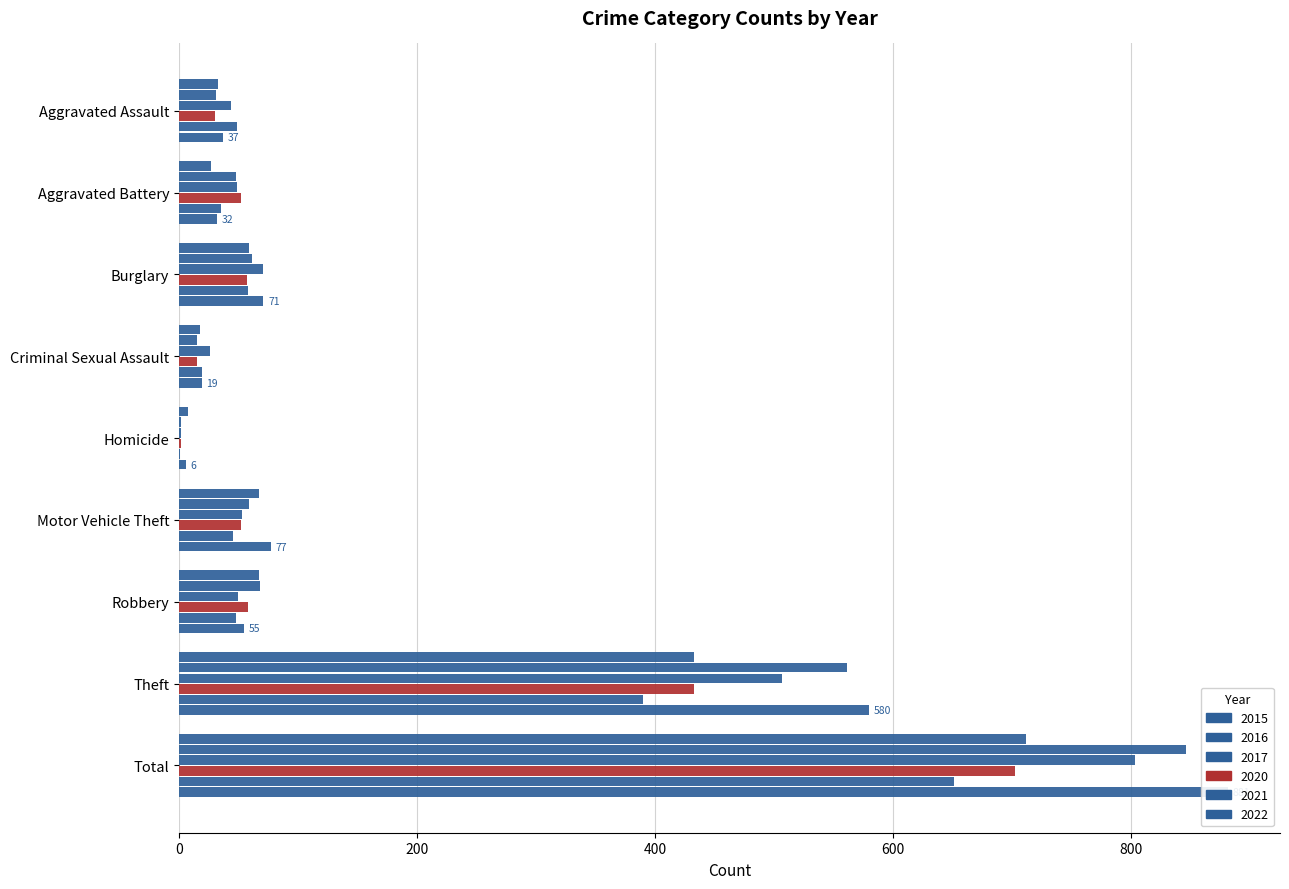

At which label does 2015 reach its minimum?

Homicide